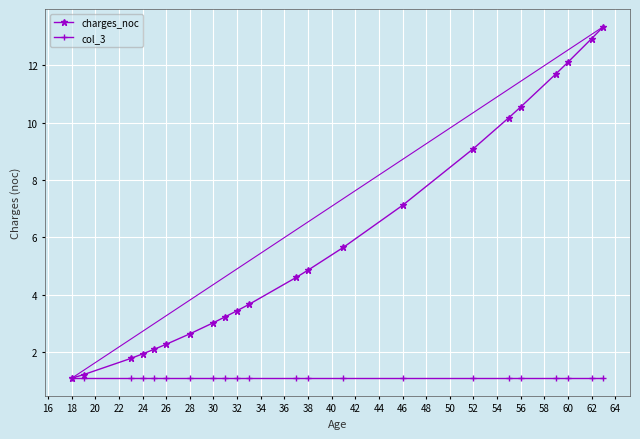

List the series in order of their overall mean, highest first.

charges_noc, col_3